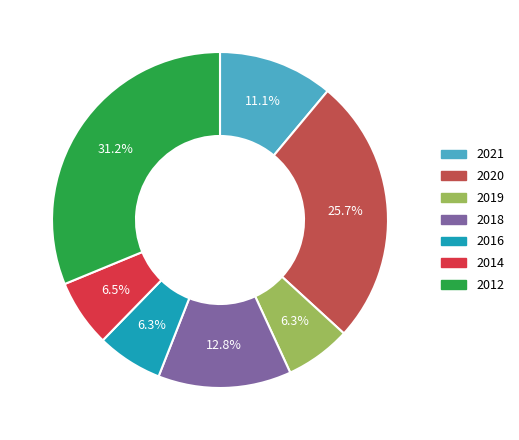

To the nearest percent, what is the average slice percentage?

14%